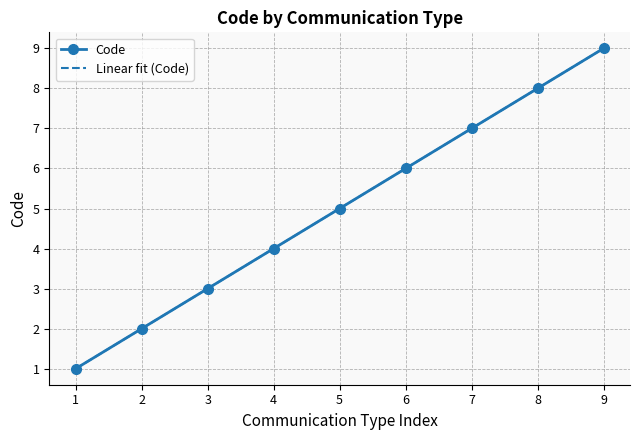

How many data points are above 5?

4